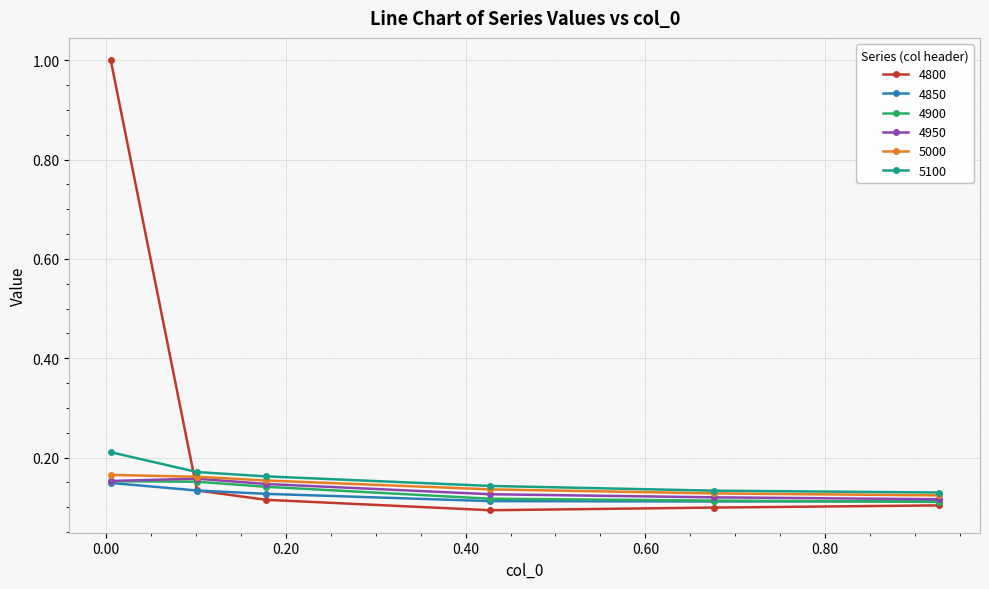

How many intersections are there between 5100 and 4800?

1